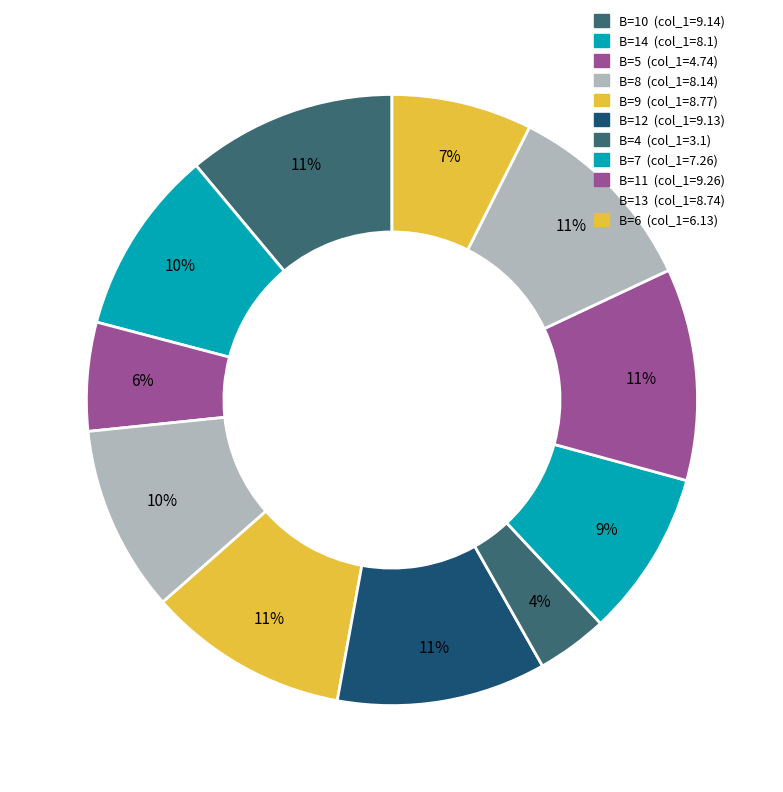

How many slices are in this pie chart?

11